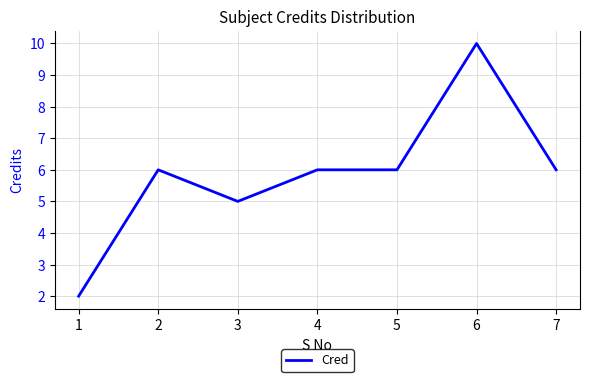

What is the ratio of the value at 5 to the value at 3?

1.2